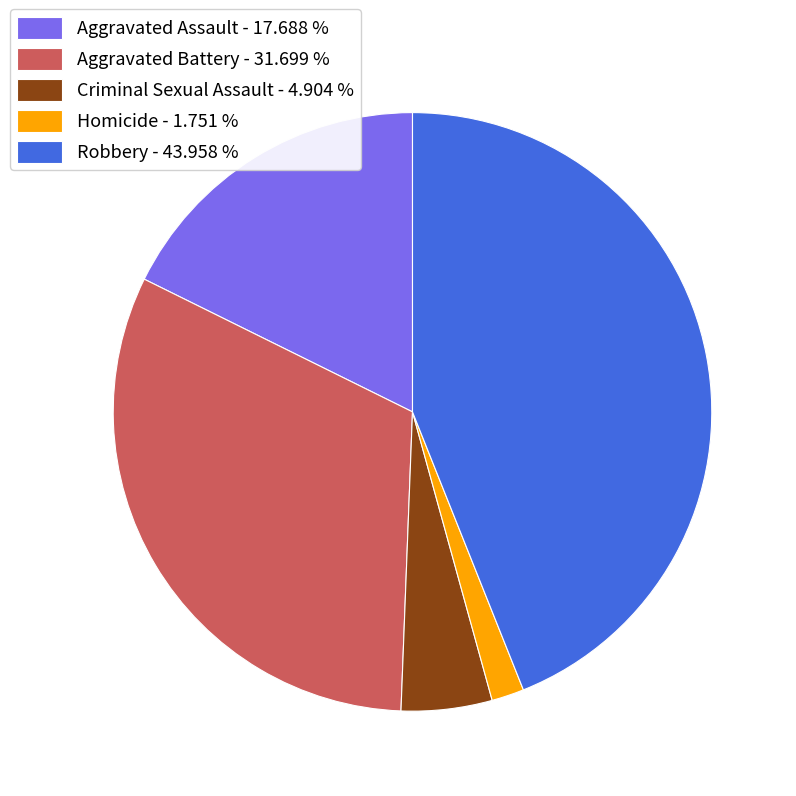

Rank the categories by value from highest to lowest.

Robbery, Aggravated Battery, Aggravated Assault, Criminal Sexual Assault, Homicide